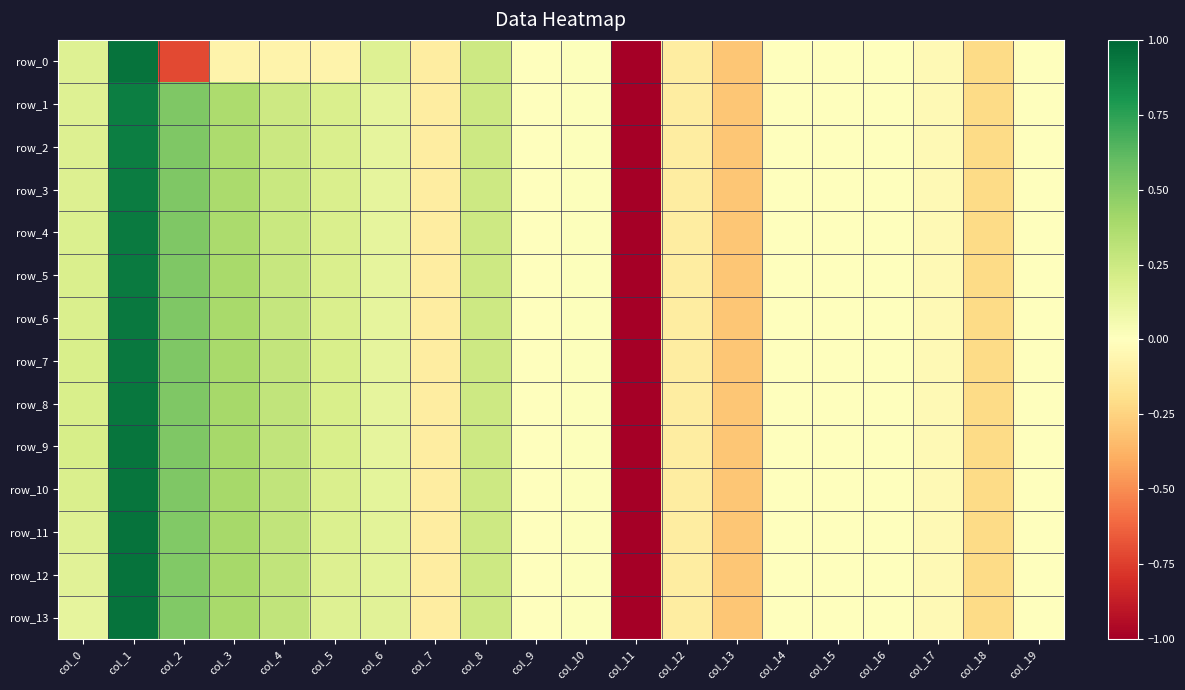

True or false: row_0 has a value of -0.1 at col_18.

False